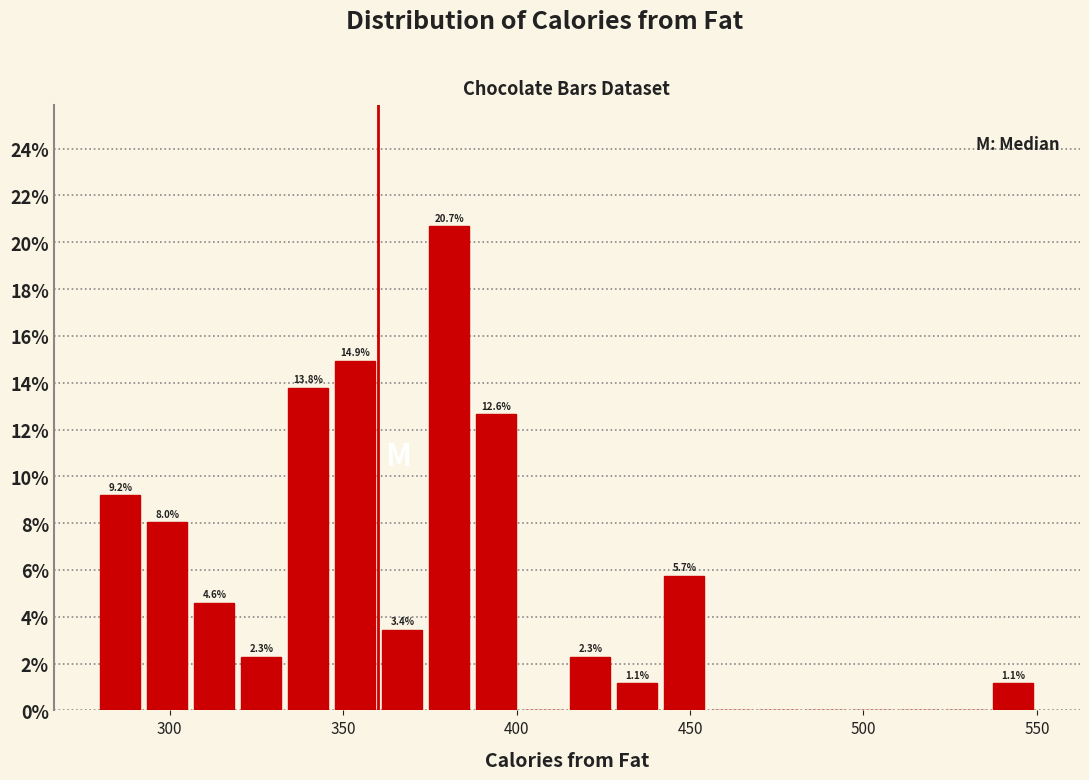

Read against the x-axis, roughly where is the centre of the tallest bar?

380